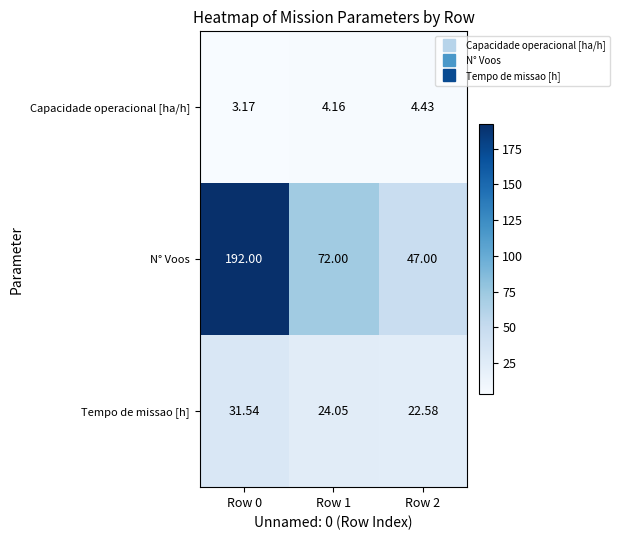

Is the value of N° Voos at Row 2 greater than the value of Tempo de missao [h] at Row 0?

Yes